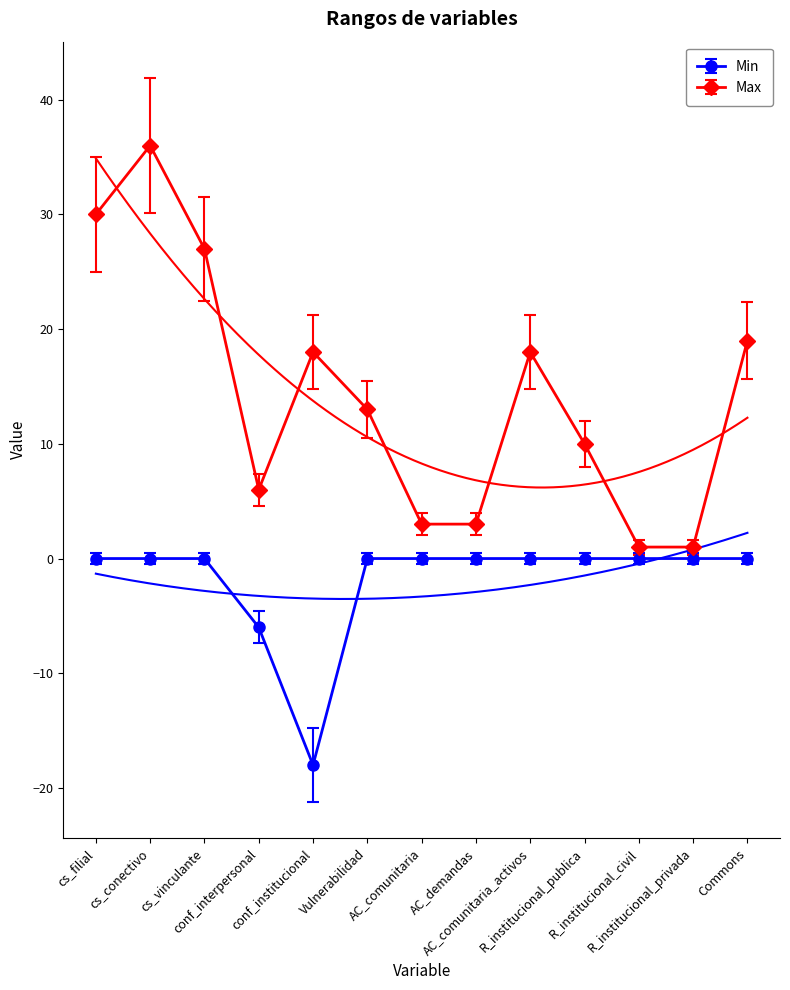

At which category is the sum across all series the highest?

cs_conectivo